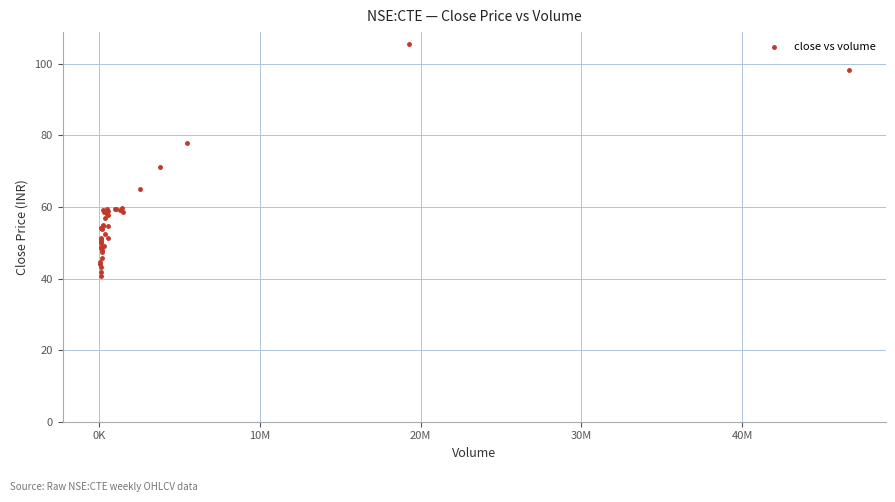

What Y value in the scatter plot is closest to 73?

71.1